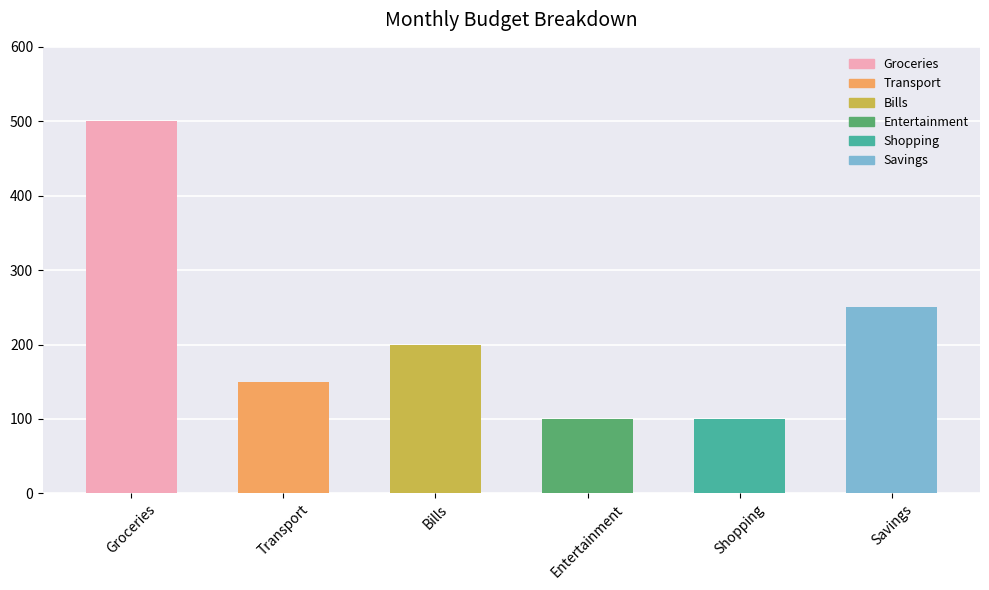

What is the difference between the second highest and minimum values?

150